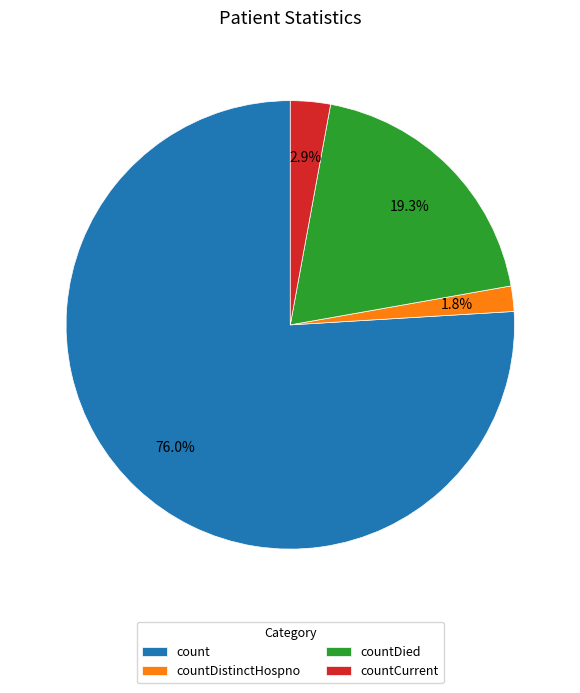

To the nearest percent, what is the average slice percentage?

25%